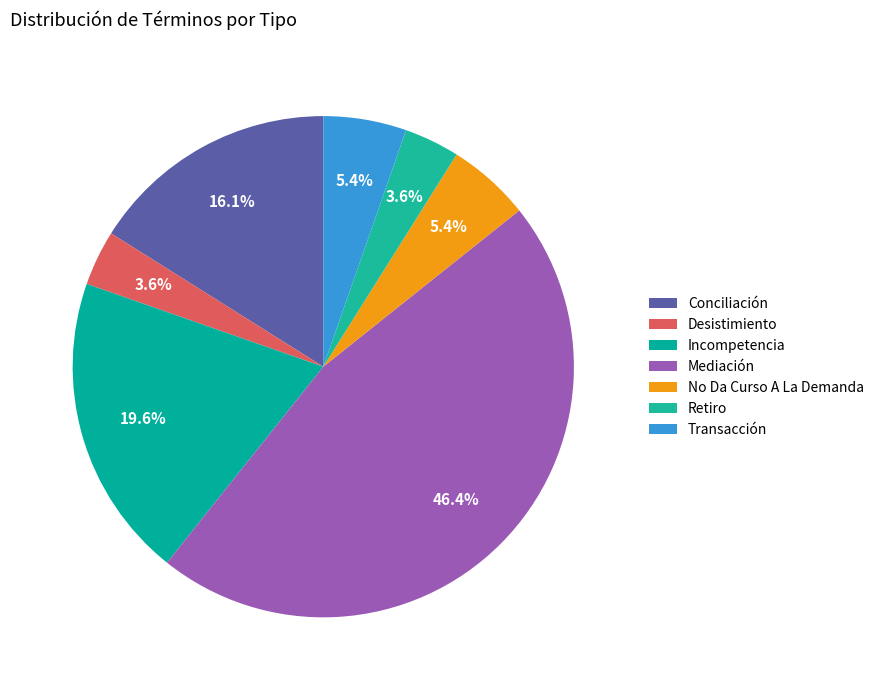

Is there any slice that represents more than half of the pie?

No